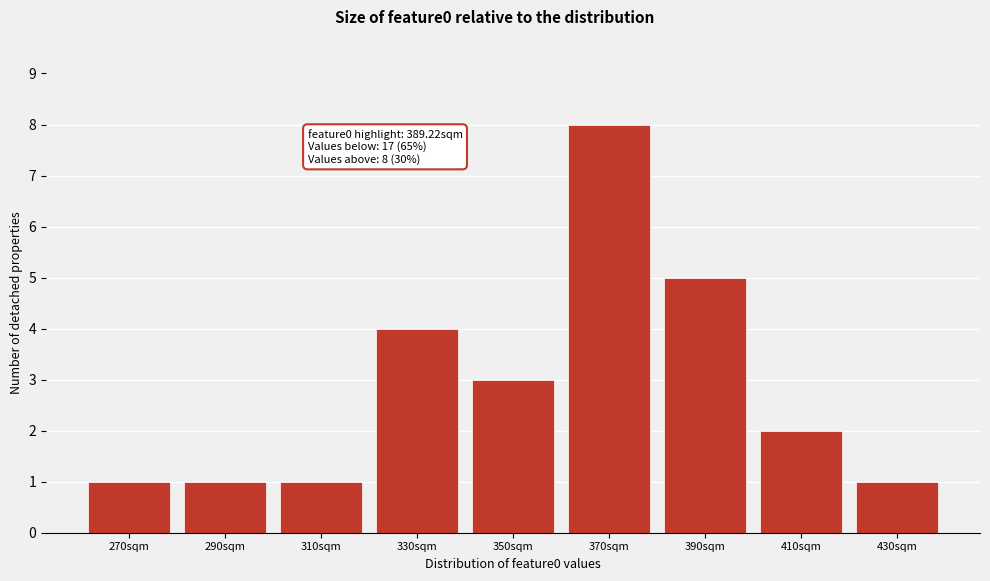

Reading left to right, list all the values displayed in this chart.

1	1	1	4	3	8	5	2	1